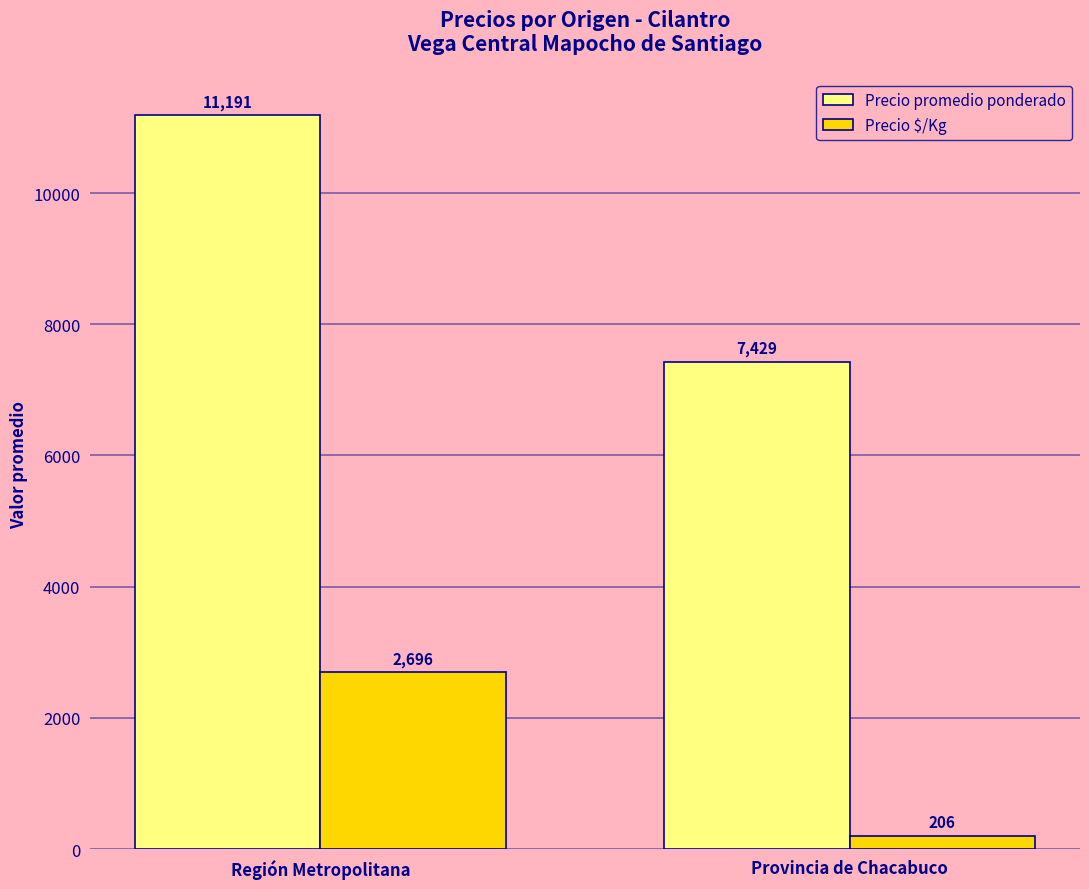

Are the bars grouped side by side (vs. stacked)?

Yes